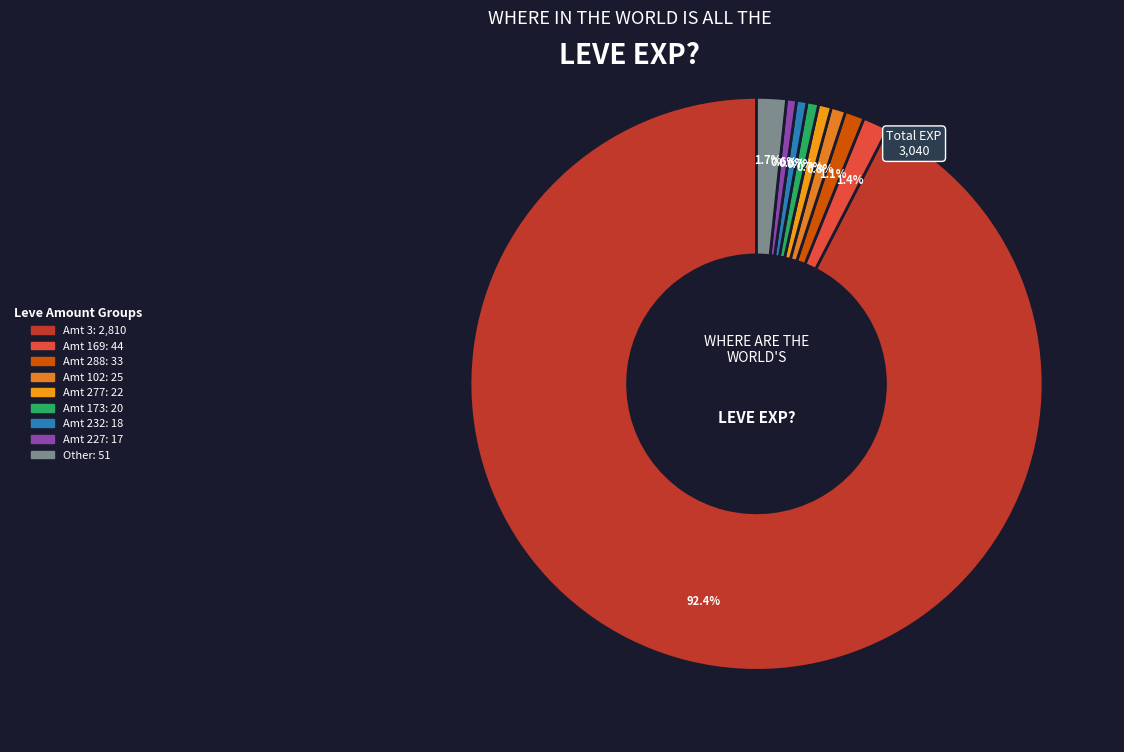

How many segments does this pie chart have?

9